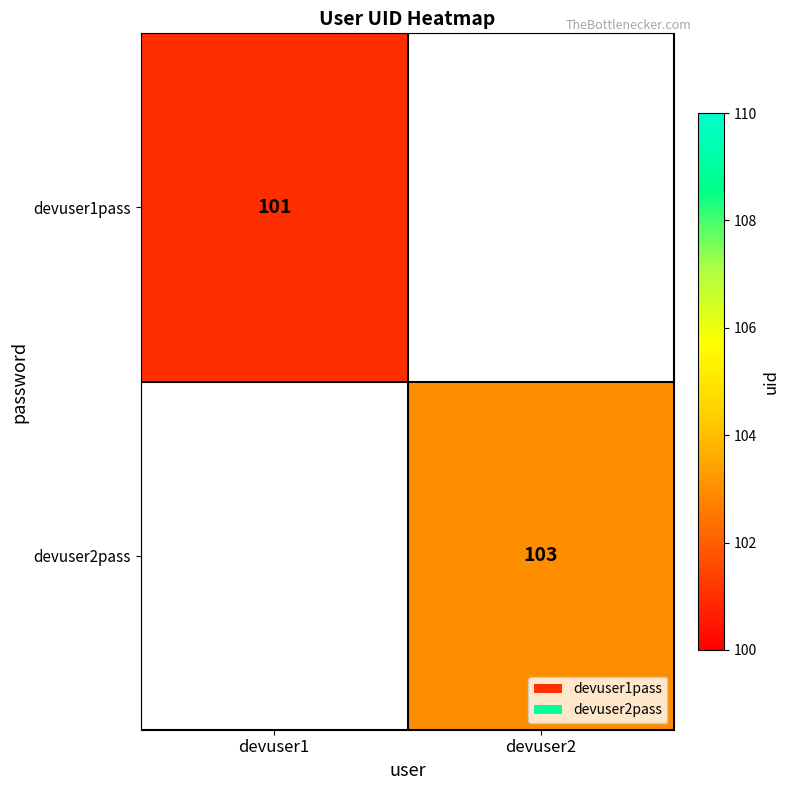

The devuser2pass series shows 170 at devuser2. True or false?

False